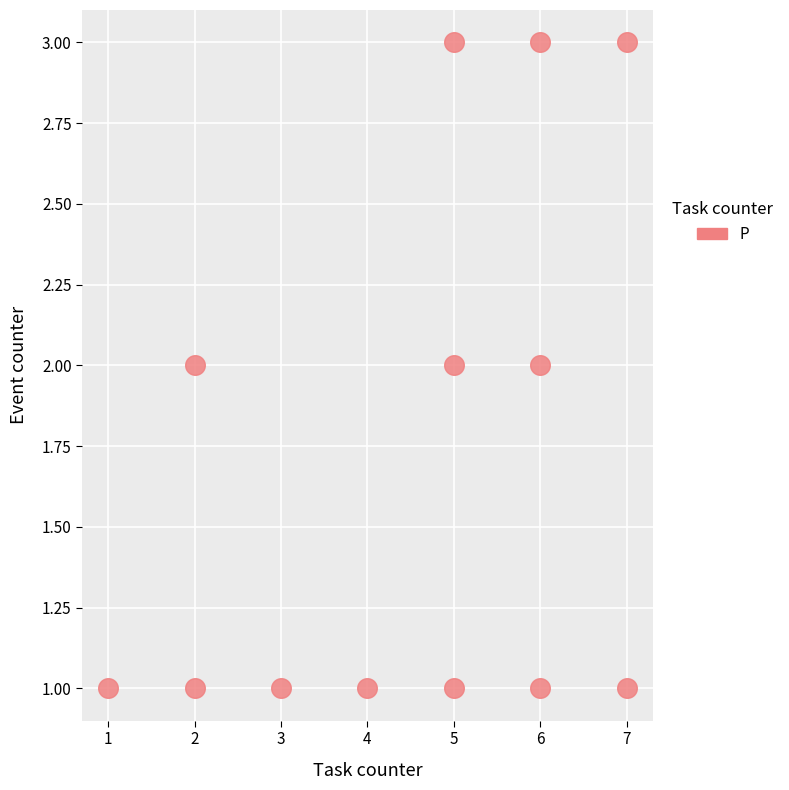

What is the range of X values (max minus min)?

6